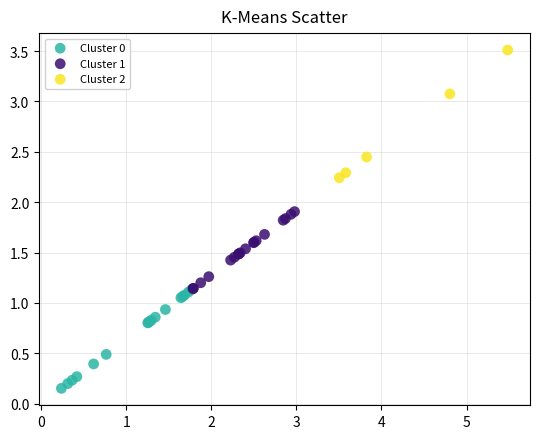

Which series reaches the minimum Y coordinate?

Cluster 0